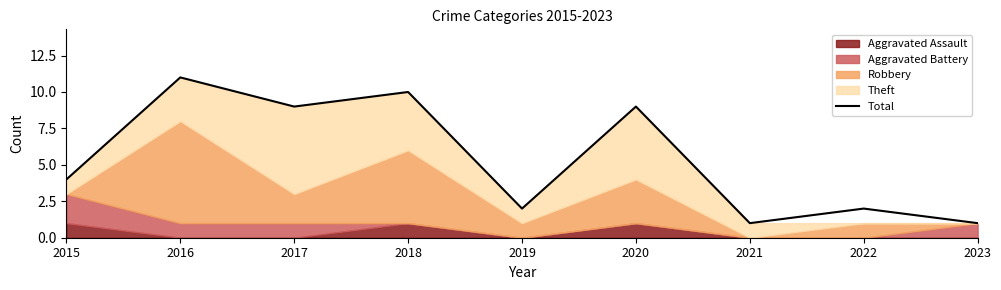

List the labels in order of value, smallest first.

2021, 2023, 2019, 2022, 2015, 2017, 2020, 2018, 2016